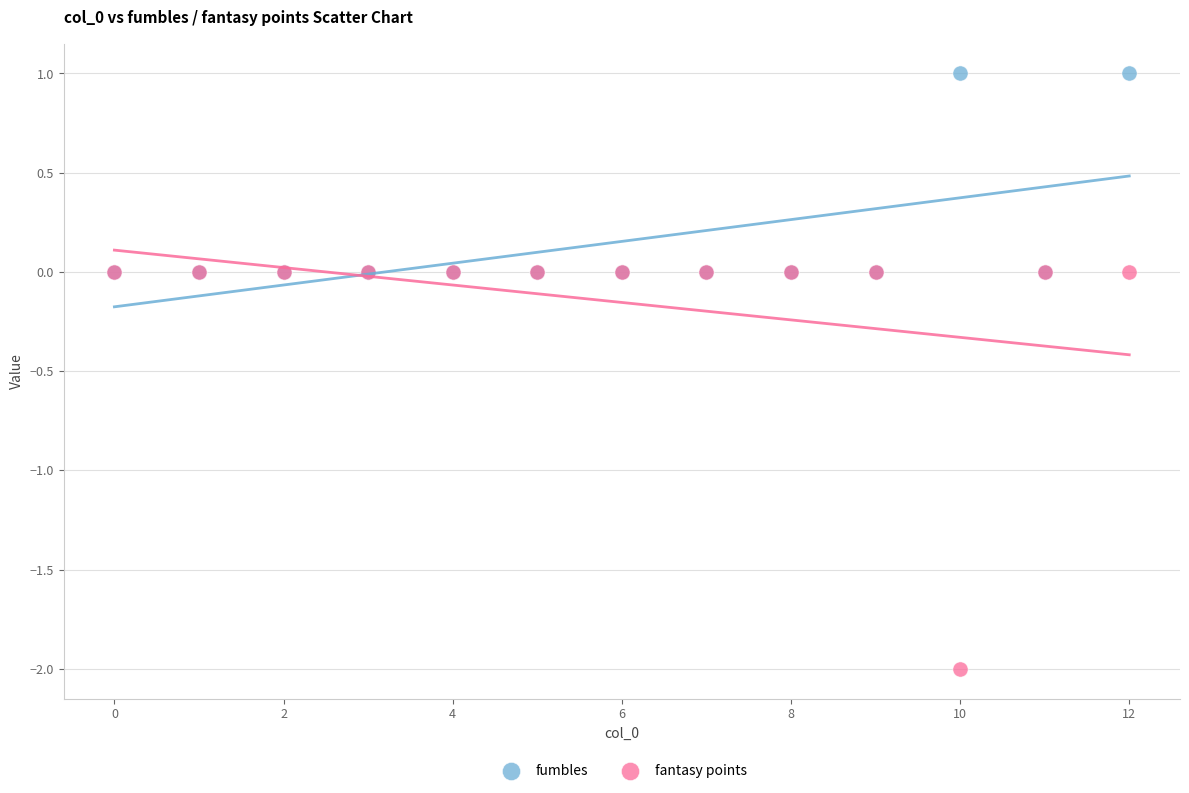

Which series has the largest Y range (max minus min)?

fantasy points